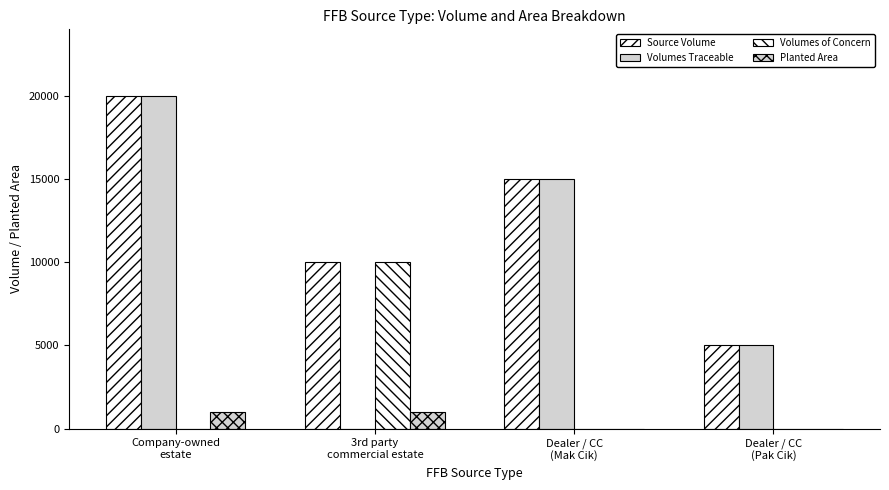

The value of Planted Area at Company-owned
estate is 998. True or false?

True